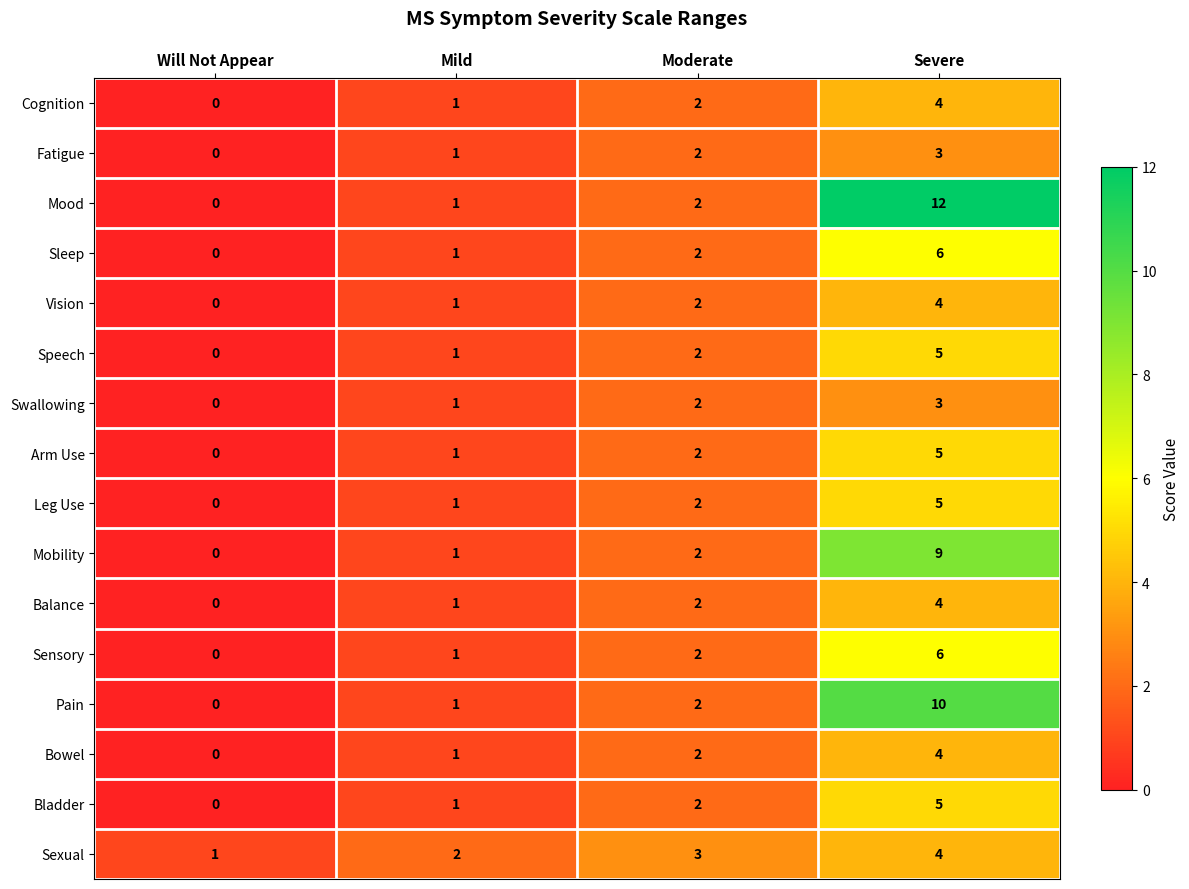

At which label does Bowel reach its minimum?

Will Not Appear